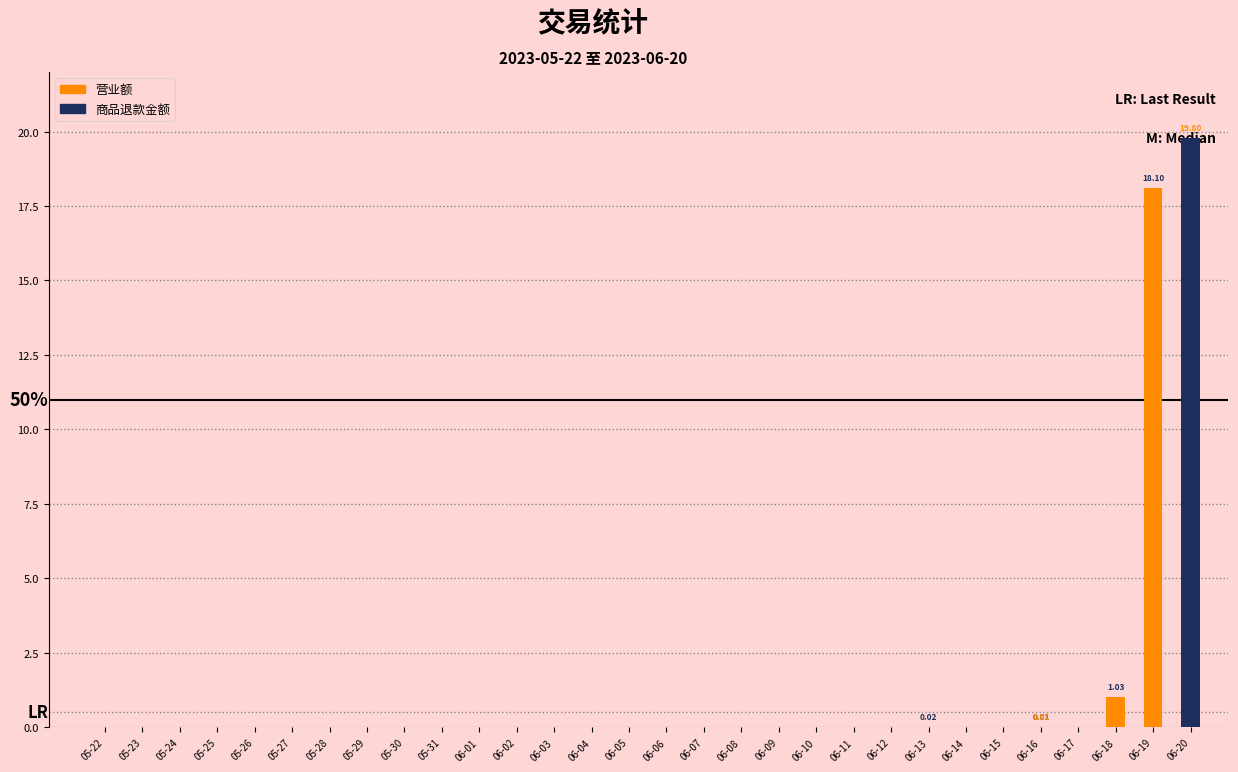

Which category has the lowest value in the 商品退款金额 series?

05-22